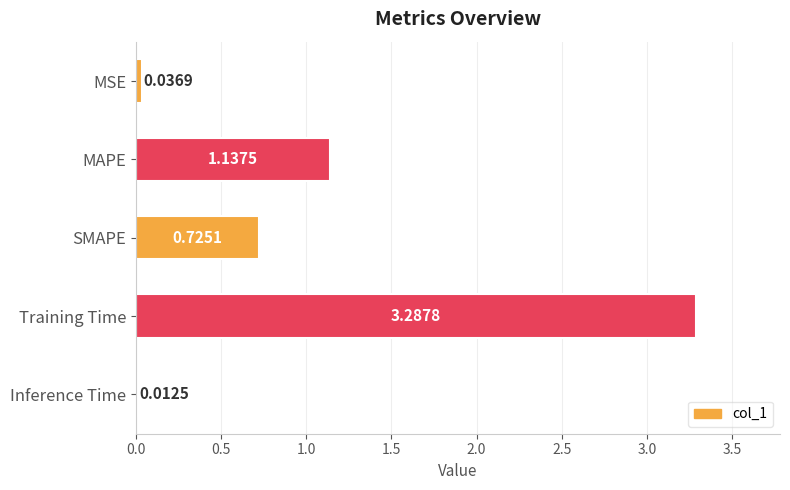

List the labels in order of value, largest first.

Training Time, MAPE, SMAPE, MSE, Inference Time